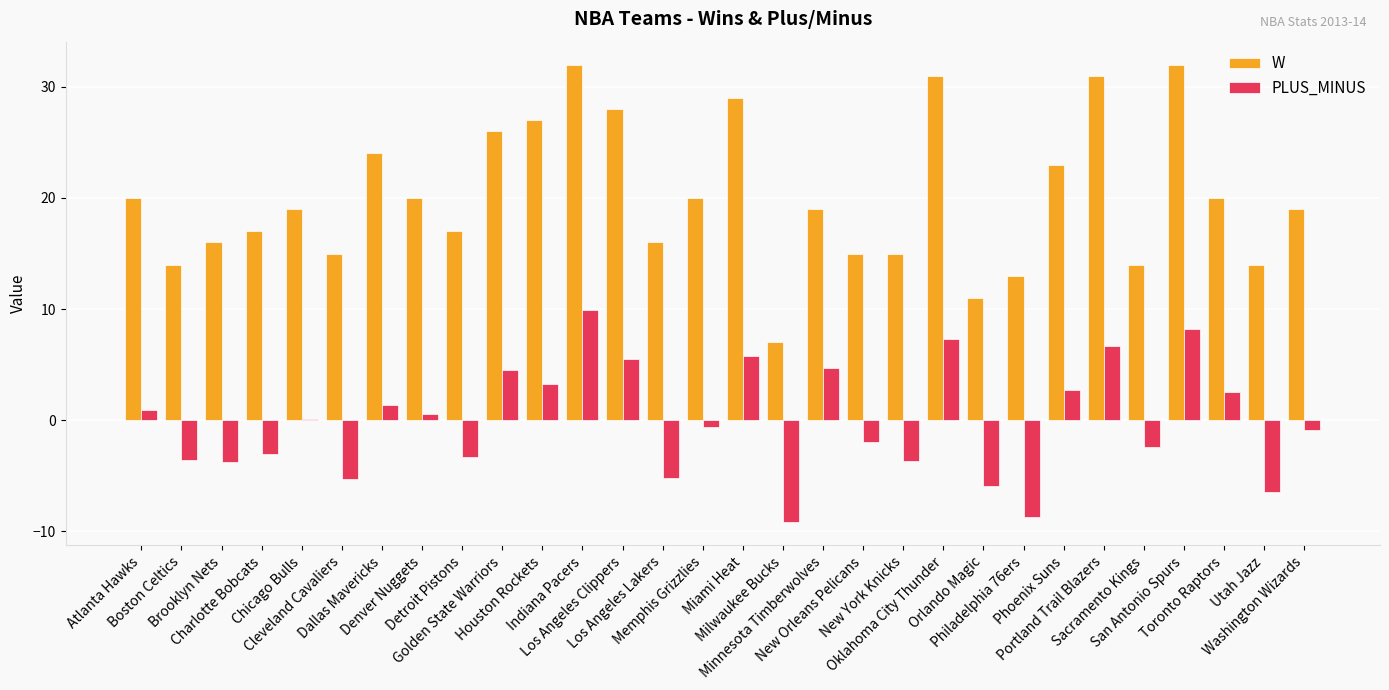

What is the greatest value displayed?

32.0